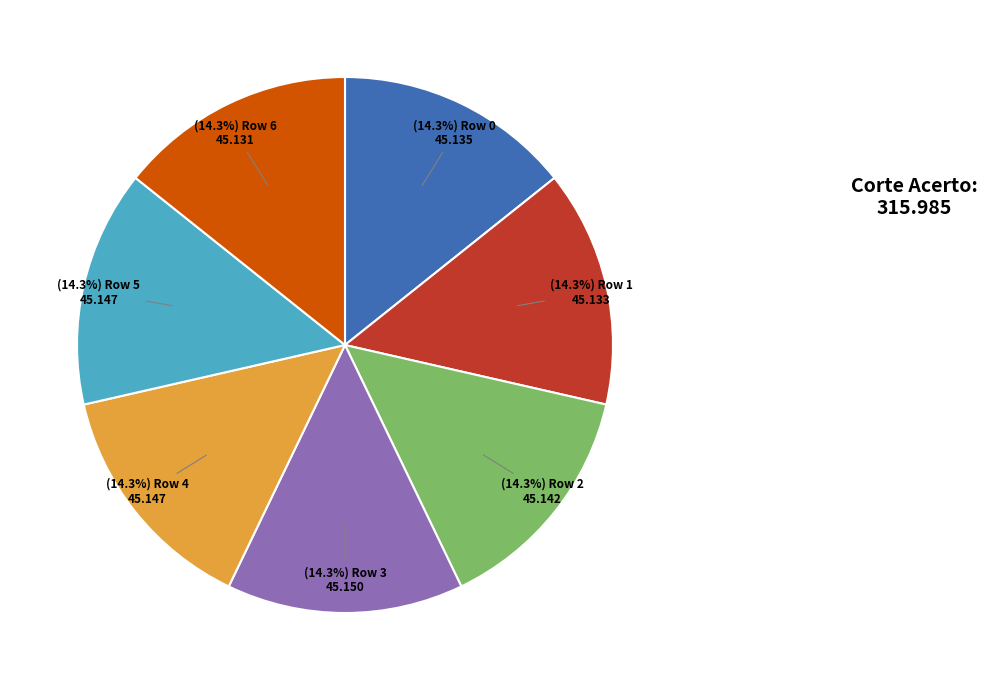

Is there a majority slice in this chart?

No